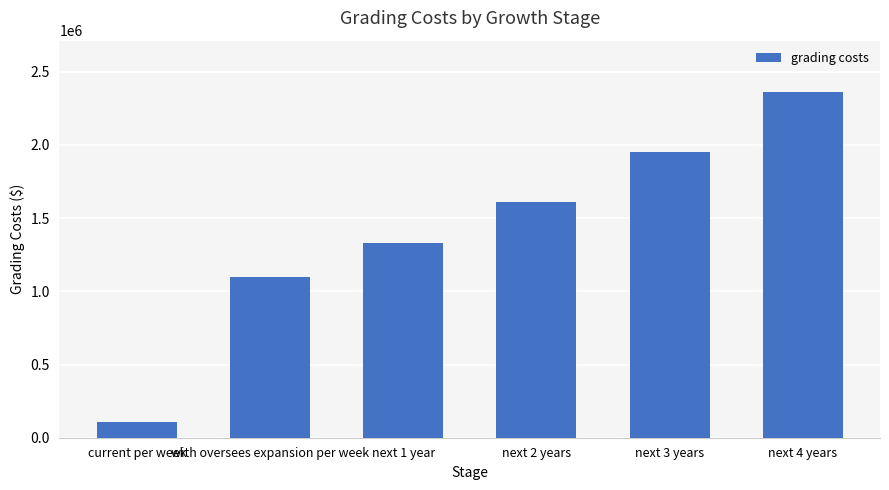

Reading left to right, list all the values displayed in this chart.

110000	1100000	1331000	1610510	1948717	2357948